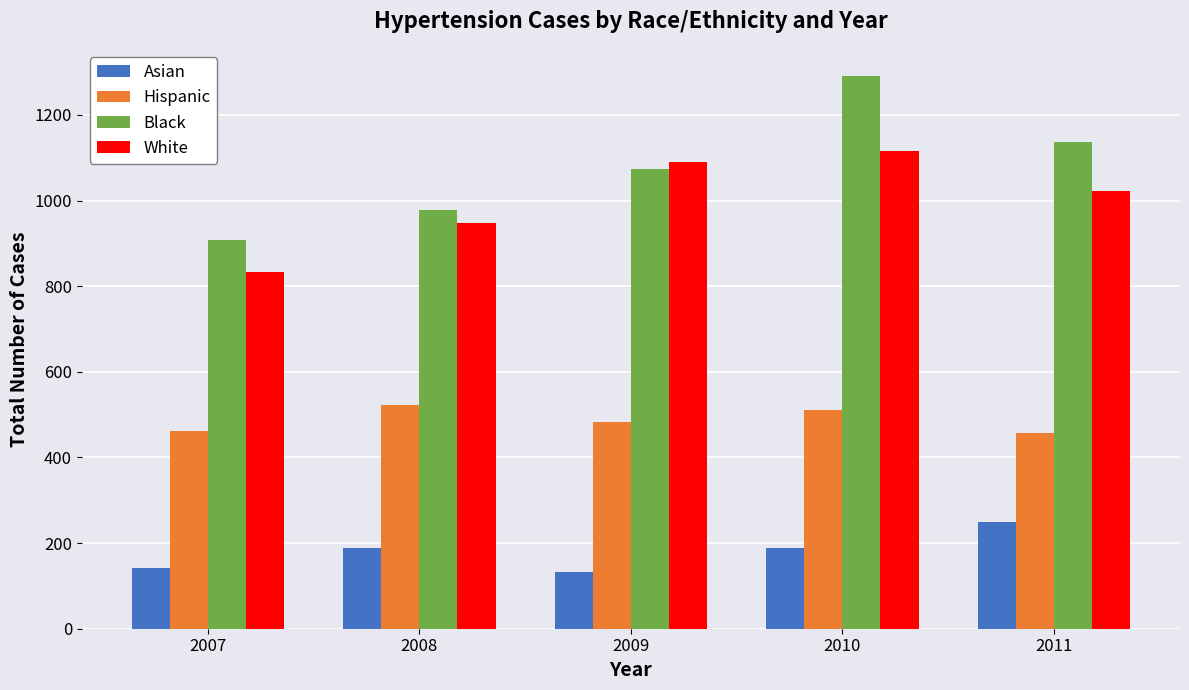

What is the smallest value displayed?

132